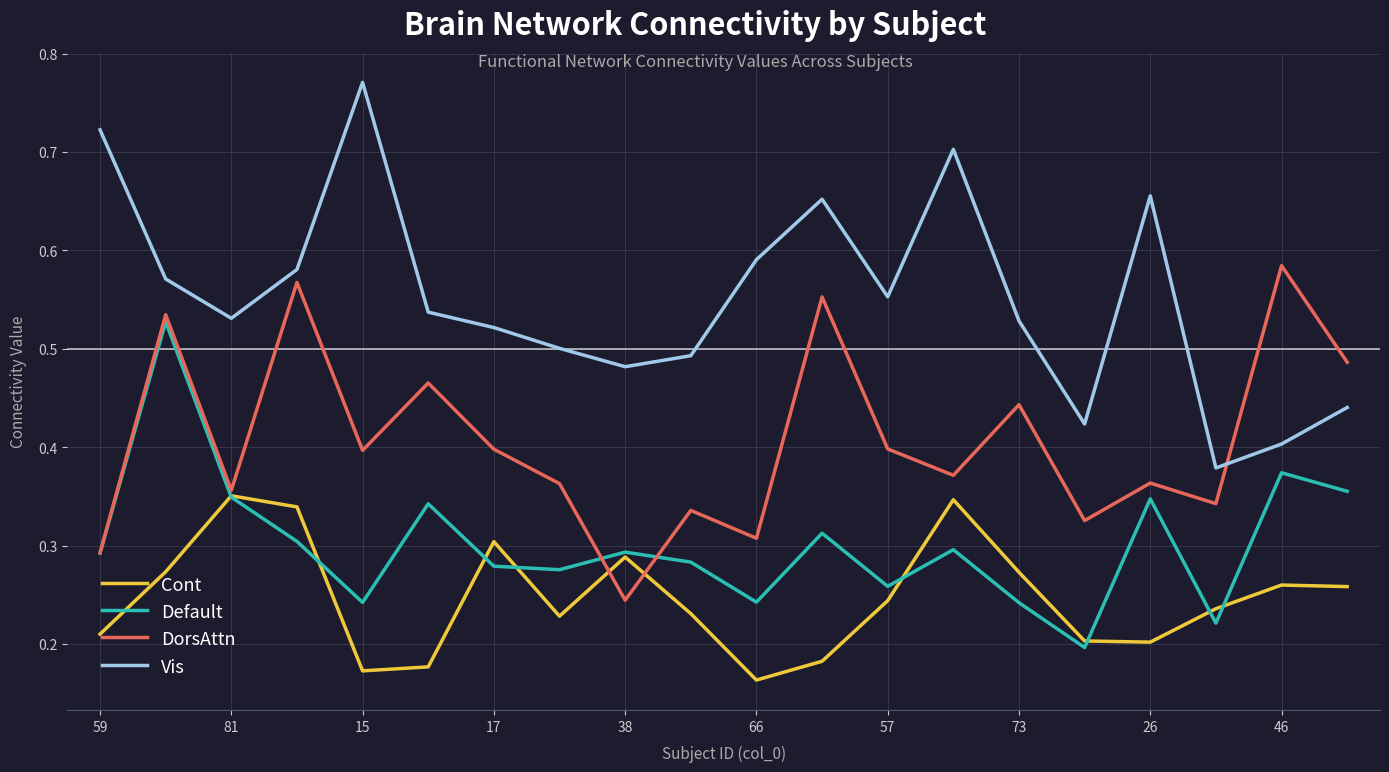

List the series in order of their overall mean, highest first.

Vis, DorsAttn, Default, Cont